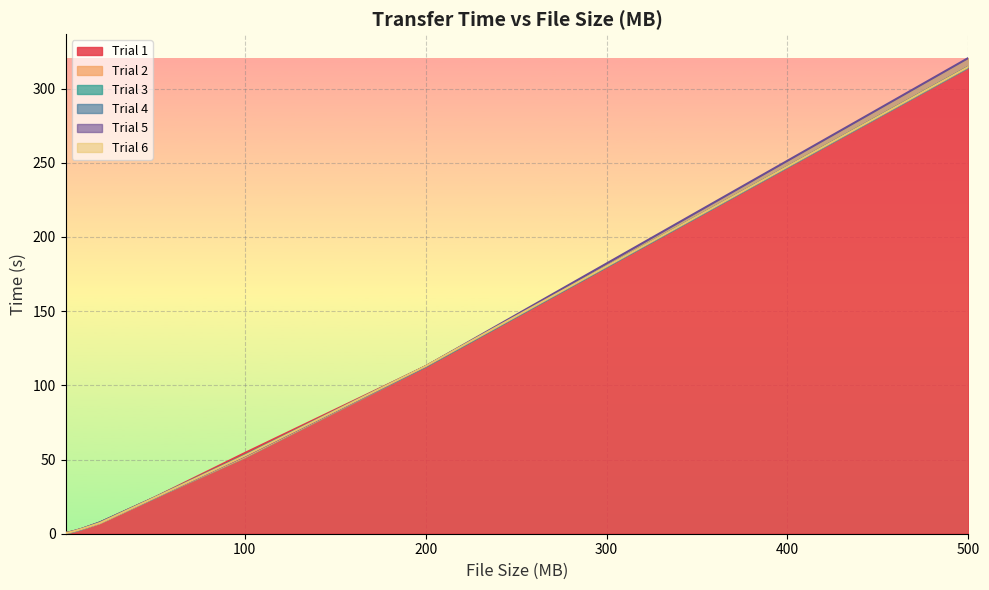

Rank the series at 1 from highest to lowest value.

Trial 2, Trial 6, Trial 1, Trial 3, Trial 4, Trial 5